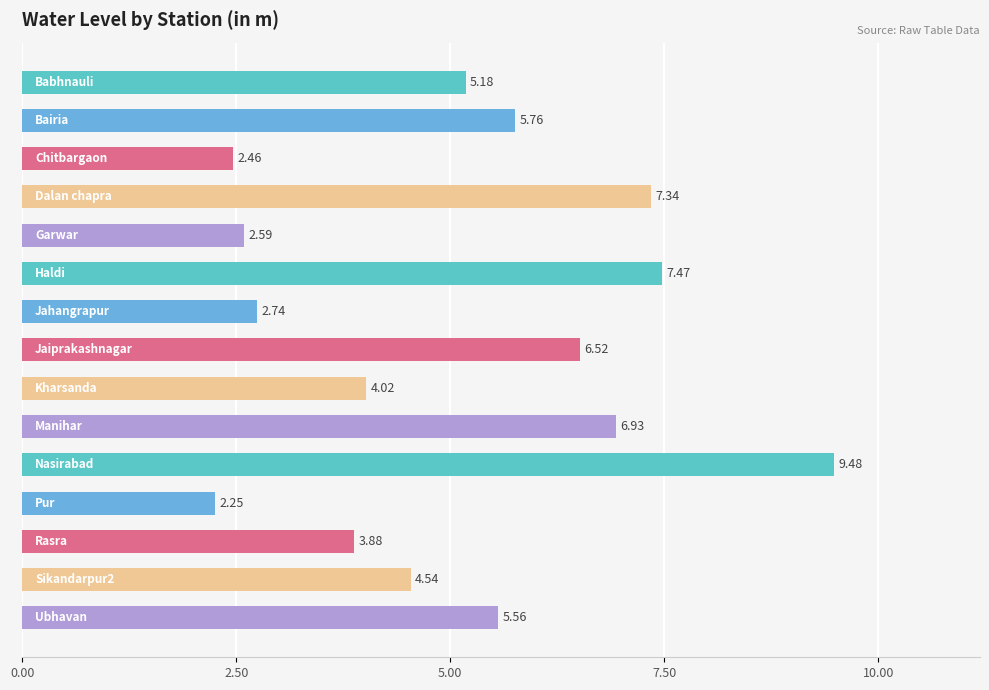

What is the difference between the second highest and minimum values?

5.2